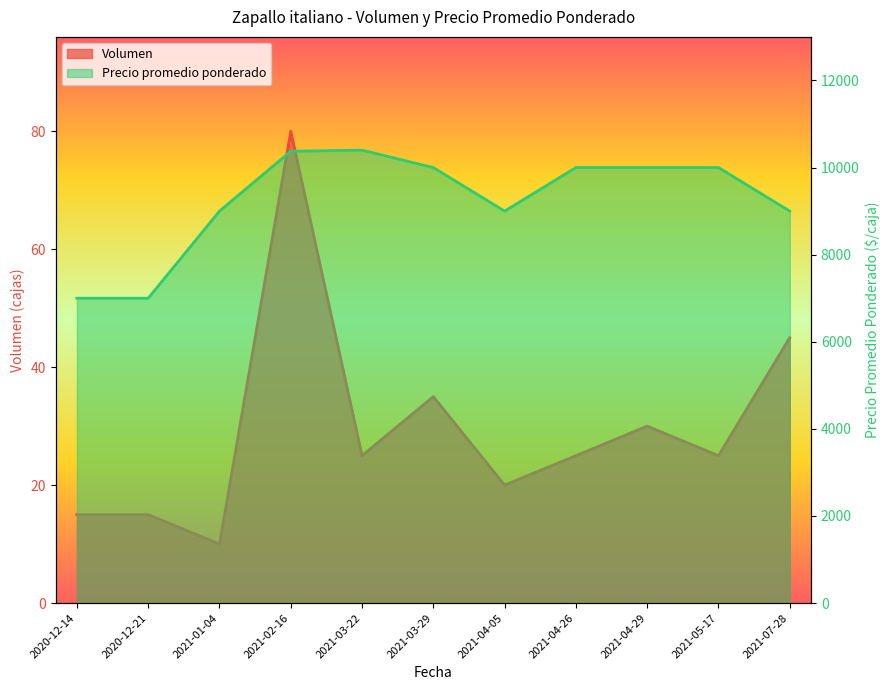

Count the number of categories in the chart.

11